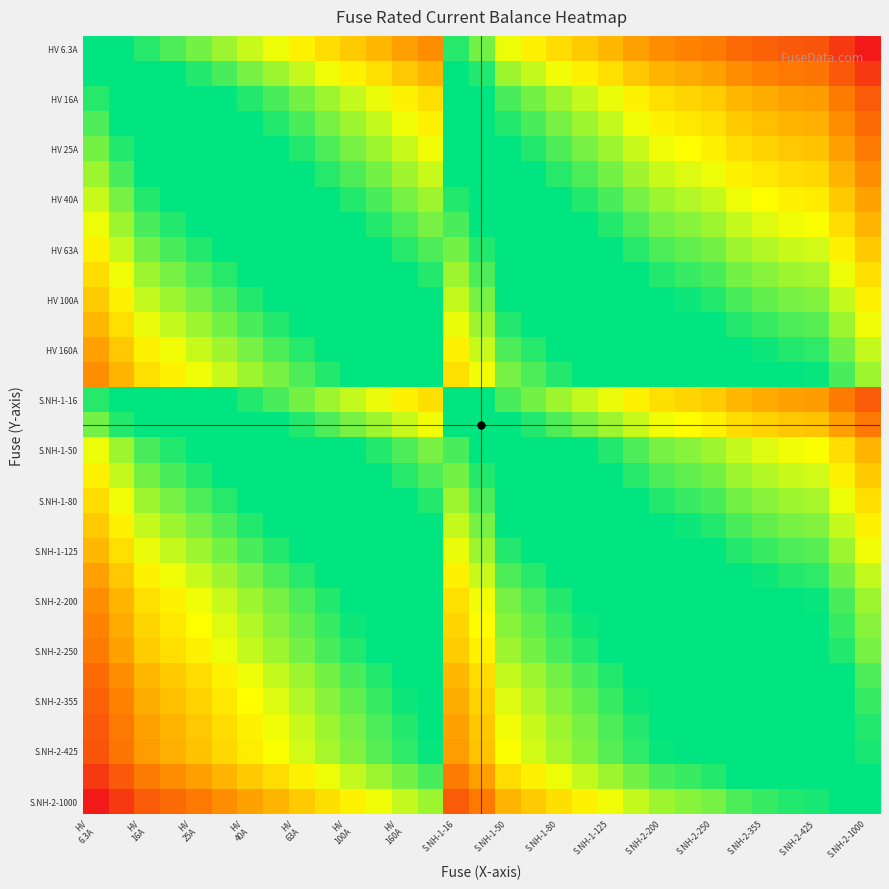

Count the number of categories in the chart.

31